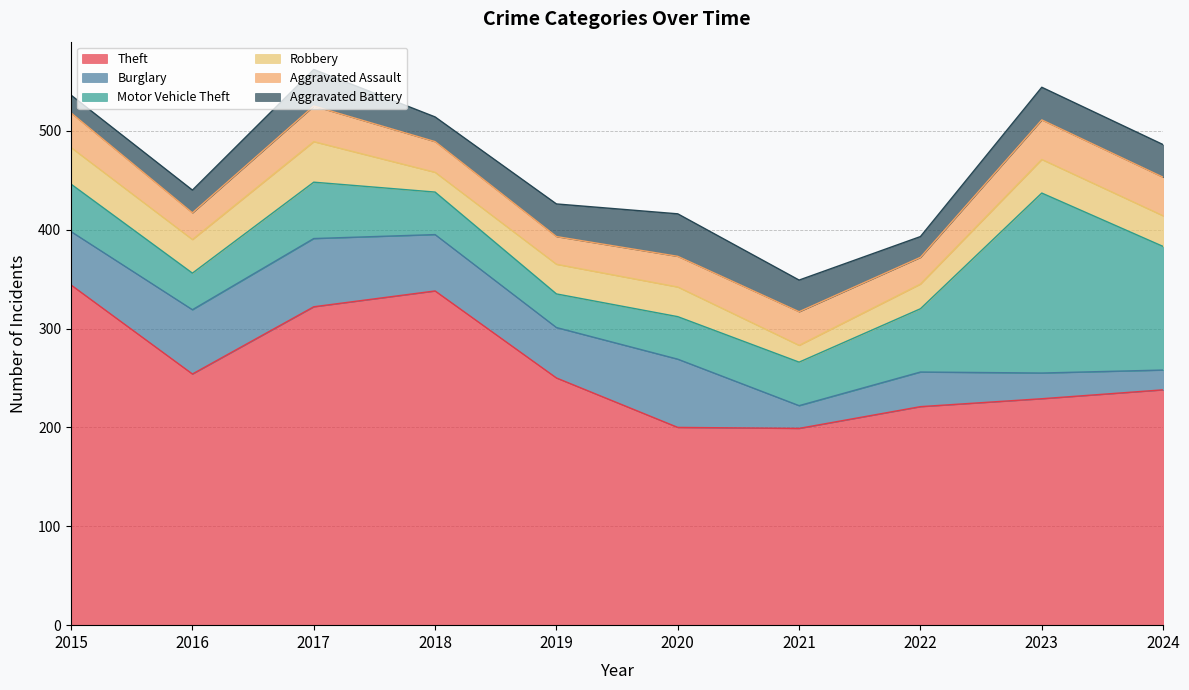

What is the maximum value for Aggravated Battery?

43